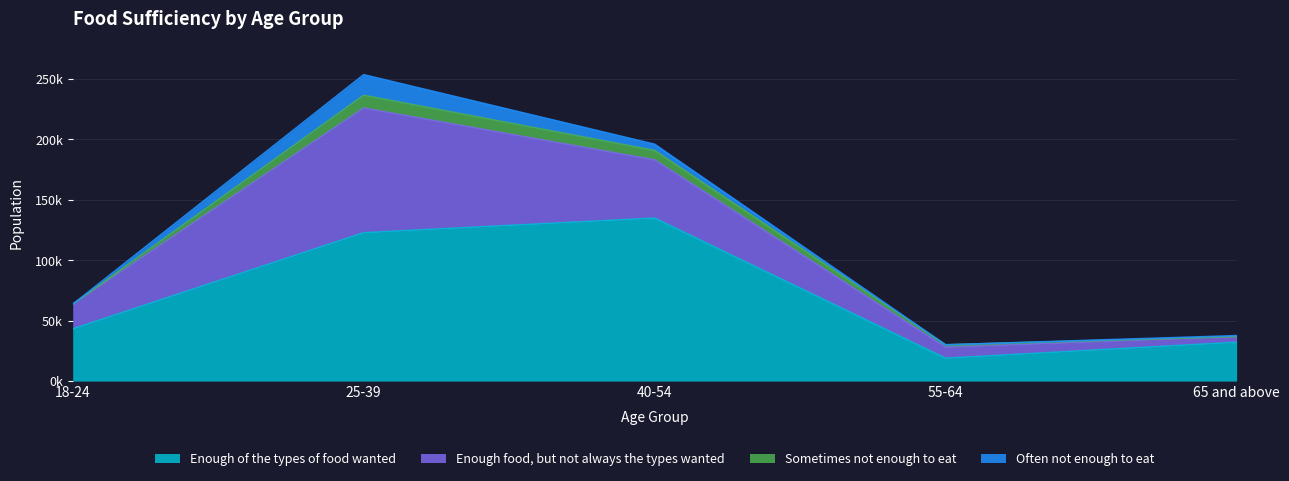

List the series in order of their peak value, lowest first.

Sometimes not enough to eat, Often not enough to eat, Enough food, but not always the types wanted, Enough of the types of food wanted